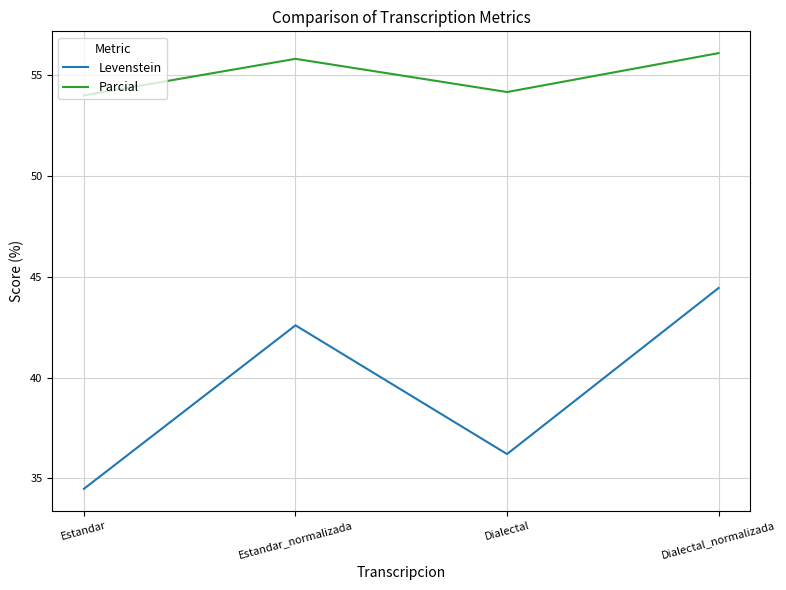

The value of Parcial at Dialectal_normalizada is 88.6. True or false?

False